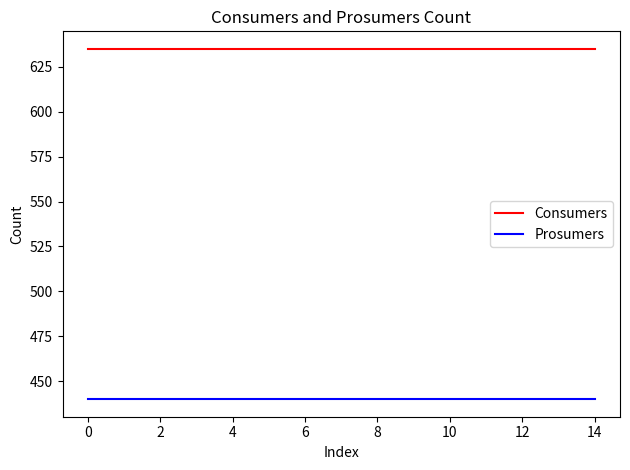

True or false: Prosumers and Consumers cross at least once.

False